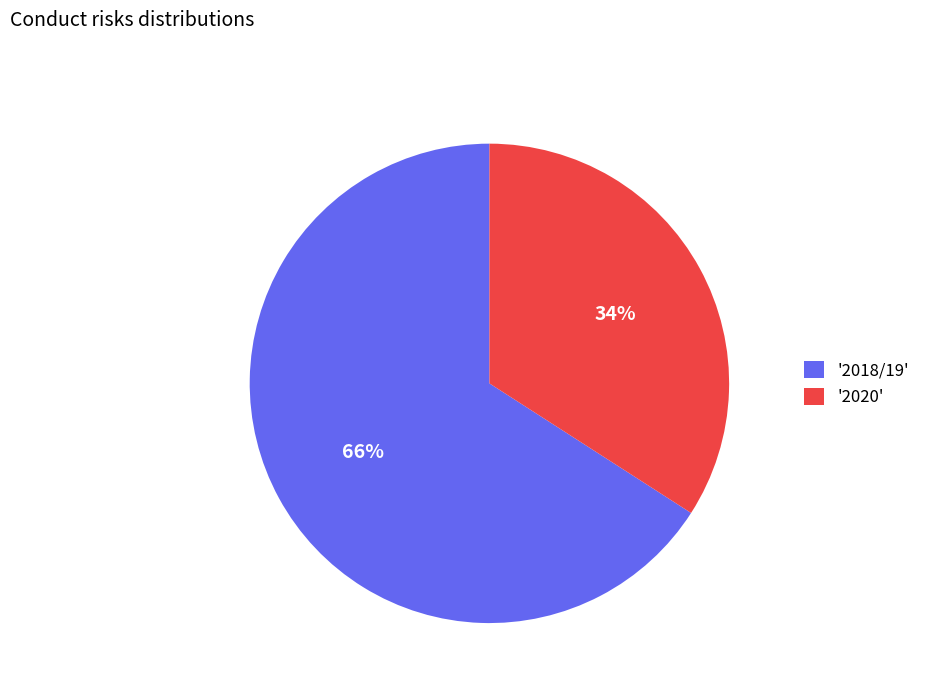

Rank the categories by value from highest to lowest.

'2018/19', '2020'